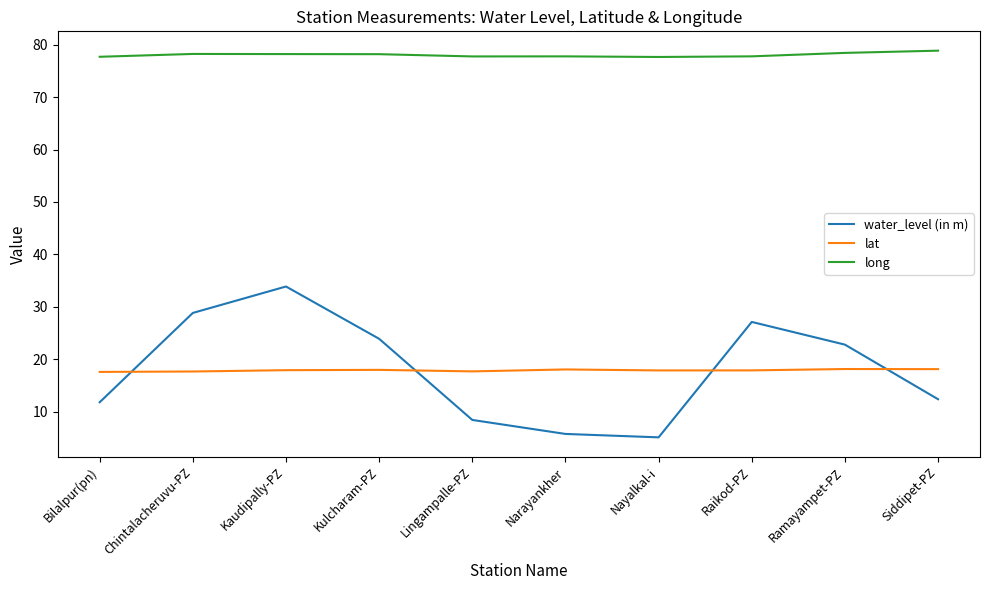

Where do lat and water_level (in m) first cross each other?

Bilalpur(pn) and Chintalacheruvu-PZ